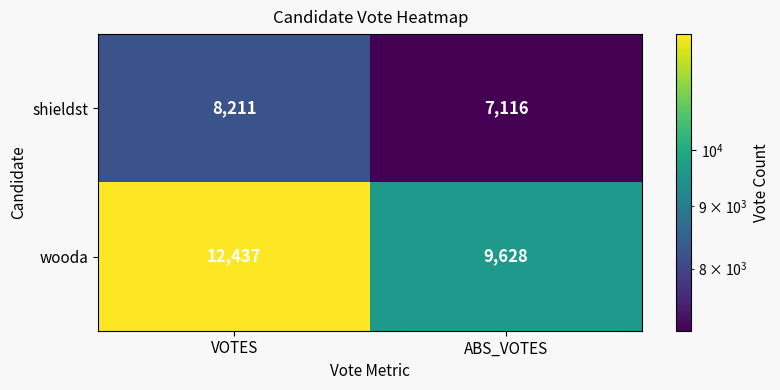

What is the difference between the wooda values at ABS_VOTES and VOTES?

2809